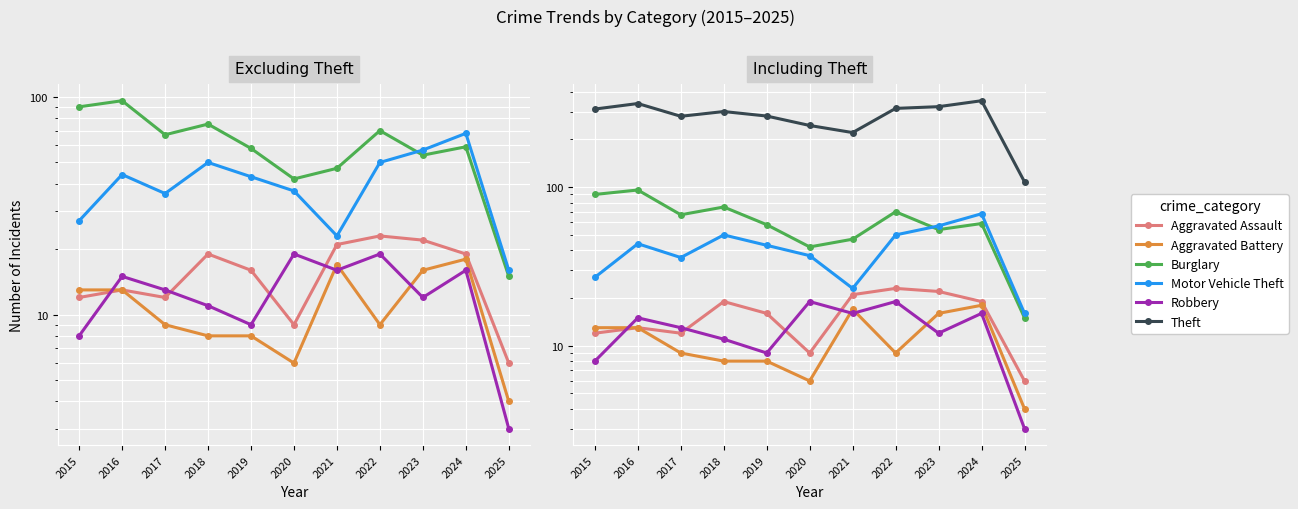

Which series ends up on top after the final intersection of Burglary and Motor Vehicle Theft?

Motor Vehicle Theft